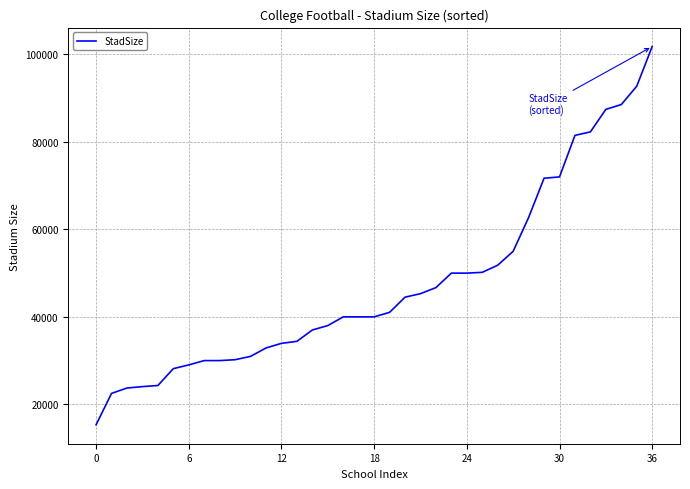

What is the difference between the maximum and minimum values?

86507